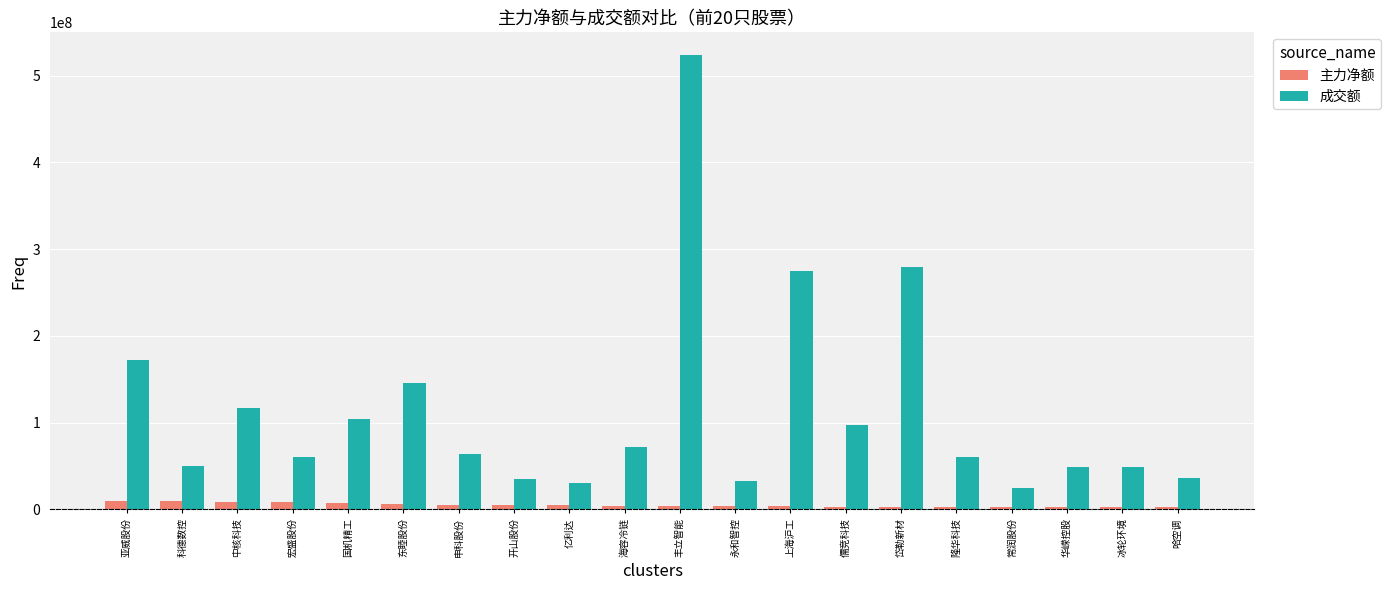

Is the value of 主力净额 at 冰轮环境 greater than the value of 成交额 at 哈空调?

No